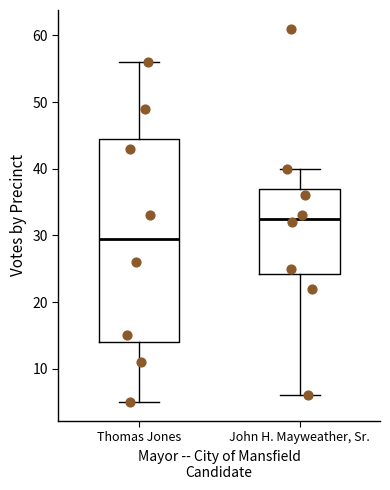

Comparing the boxes themselves (not the whiskers), which one is the tallest?

Thomas Jones